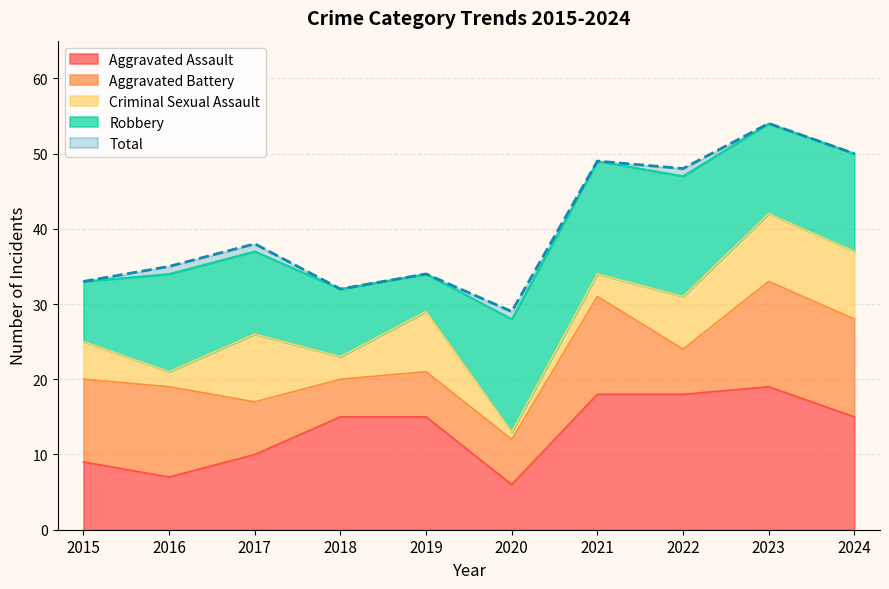

True or false: Aggravated Assault has a value of 12 at 2021.

False